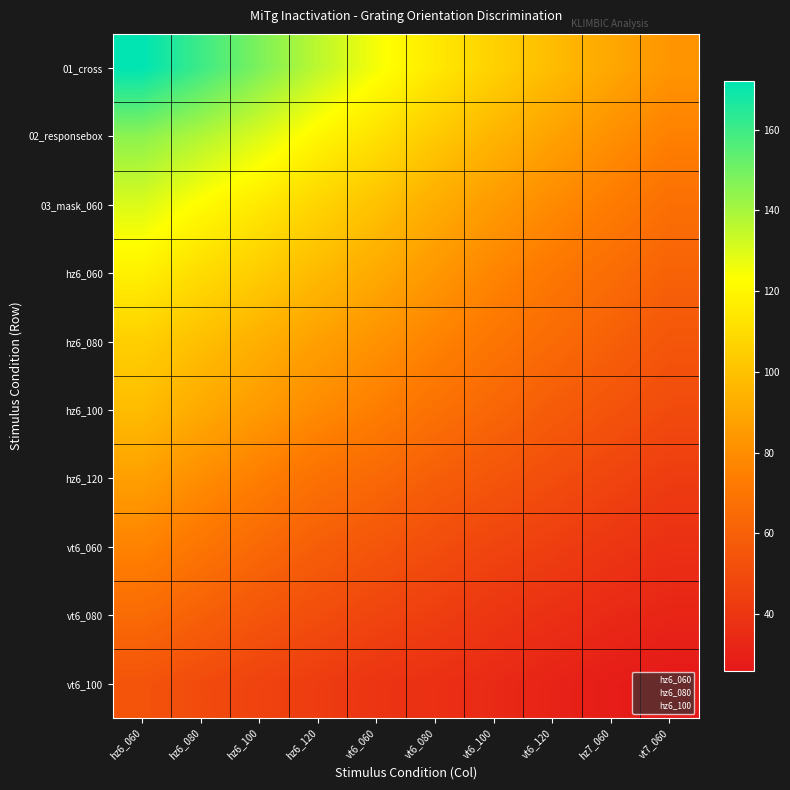

What is the minimum value shown in the chart?

26